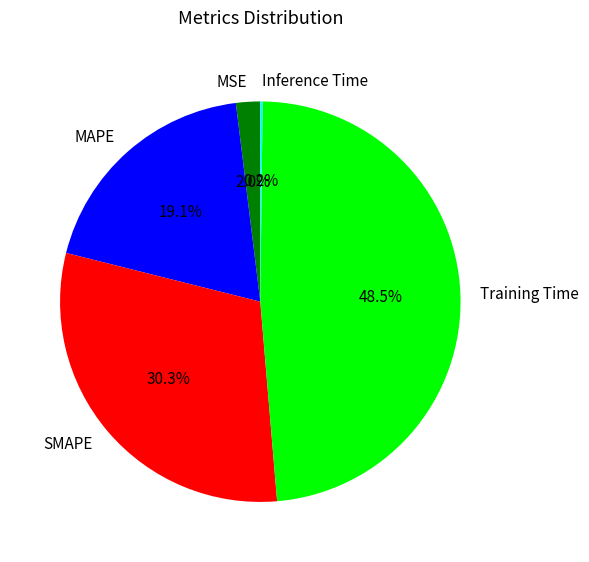

True or false: Training Time accounts for 61% of the total.

False